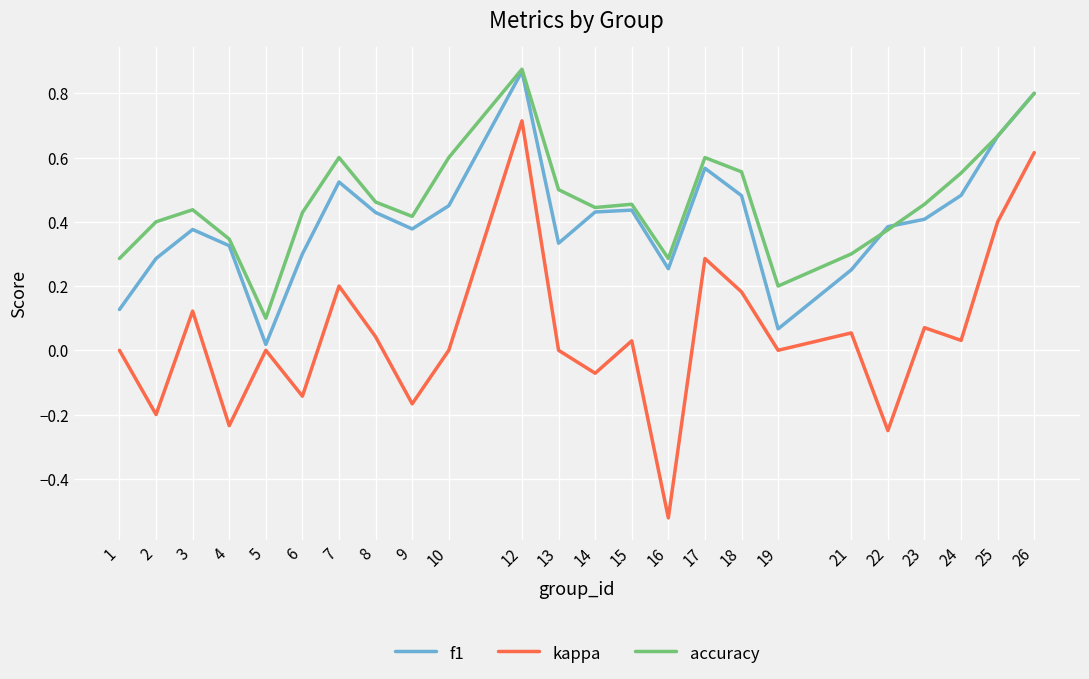

The value of accuracy at 19 is 0.1. True or false?

False